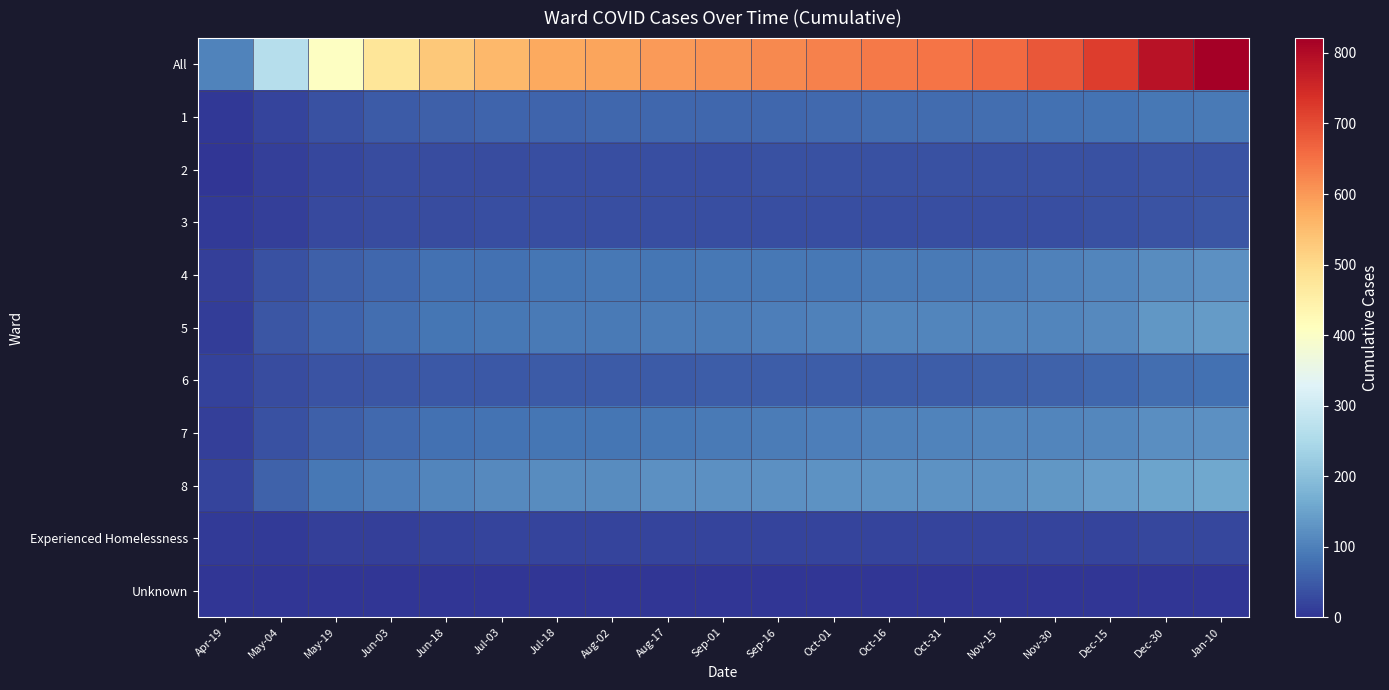

Reading left to right, list all the values displayed in this chart.

All: Apr-19=105	May-04=264	May-19=407	Jun-03=475	Jun-18=530	Jul-03=557	Jul-18=578	Aug-02=586	Aug-17=599	Sep-01=608	Sep-16=619	Oct-01=629	Oct-16=641	Oct-31=646	Nov-15=660	Nov-30=685	Dec-15=720	Dec-30=788	Jan-10=821
1: Apr-19=6	May-04=22	May-19=36	Jun-03=49	Jun-18=56	Jul-03=62	Jul-18=63	Aug-02=65	Aug-17=67	Sep-01=67	Sep-16=67	Oct-01=69	Oct-16=71	Oct-31=71	Nov-15=76	Nov-30=77	Dec-15=83	Dec-30=87	Jan-10=90
2: Apr-19=1	May-04=14	May-19=25	Jun-03=29	Jun-18=30	Jul-03=31	Jul-18=33	Aug-02=33	Aug-17=34	Sep-01=34	Sep-16=37	Oct-01=37	Oct-16=37	Oct-31=37	Nov-15=37	Nov-30=37	Dec-15=37	Dec-30=39	Jan-10=39
3: Apr-19=9	May-04=15	May-19=26	Jun-03=30	Jun-18=30	Jul-03=33	Jul-18=33	Aug-02=33	Aug-17=33	Sep-01=33	Sep-16=34	Oct-01=34	Oct-16=34	Oct-31=34	Nov-15=34	Nov-30=34	Dec-15=36	Dec-30=40	Jan-10=42
4: Apr-19=14	May-04=36	May-19=57	Jun-03=67	Jun-18=78	Jul-03=80	Jul-18=84	Aug-02=87	Aug-17=86	Sep-01=87	Sep-16=87	Oct-01=89	Oct-16=91	Oct-31=91	Nov-15=95	Nov-30=101	Dec-15=106	Dec-30=118	Jan-10=123
5: Apr-19=12	May-04=42	May-19=63	Jun-03=75	Jun-18=85	Jul-03=88	Jul-18=92	Aug-02=92	Aug-17=94	Sep-01=96	Sep-16=98	Oct-01=101	Oct-16=106	Oct-31=107	Nov-15=106	Nov-30=108	Dec-15=115	Dec-30=132	Jan-10=138
6: Apr-19=18	May-04=30	May-19=41	Jun-03=43	Jun-18=46	Jul-03=47	Jul-18=49	Aug-02=50	Aug-17=50	Sep-01=52	Sep-16=53	Oct-01=53	Oct-16=53	Oct-31=53	Nov-15=55	Nov-30=59	Dec-15=66	Dec-30=76	Jan-10=78
7: Apr-19=16	May-04=37	May-19=57	Jun-03=69	Jun-18=78	Jul-03=83	Jul-18=85	Aug-02=86	Aug-17=88	Sep-01=93	Sep-16=95	Oct-01=97	Oct-16=100	Oct-31=104	Nov-15=107	Nov-30=108	Dec-15=112	Dec-30=119	Jan-10=124
8: Apr-19=22	May-04=59	May-19=87	Jun-03=97	Jun-18=108	Jul-03=113	Jul-18=117	Aug-02=118	Aug-17=123	Sep-01=123	Sep-16=124	Oct-01=126	Oct-16=127	Oct-31=127	Nov-15=128	Nov-30=134	Dec-15=142	Dec-30=151	Jan-10=159
Experienced Homelessness: Apr-19=7	May-04=9	May-19=15	Jun-03=16	Jun-18=19	Jul-03=20	Jul-18=21	Aug-02=21	Aug-17=21	Sep-01=21	Sep-16=21	Oct-01=21	Oct-16=21	Oct-31=21	Nov-15=21	Nov-30=21	Dec-15=22	Dec-30=23	Jan-10=23
Unknown: Apr-19=0	May-04=0	May-19=0	Jun-03=0	Jun-18=0	Jul-03=0	Jul-18=1	Aug-02=1	Aug-17=1	Sep-01=1	Sep-16=1	Oct-01=1	Oct-16=1	Oct-31=1	Nov-15=1	Nov-30=1	Dec-15=1	Dec-30=1	Jan-10=1